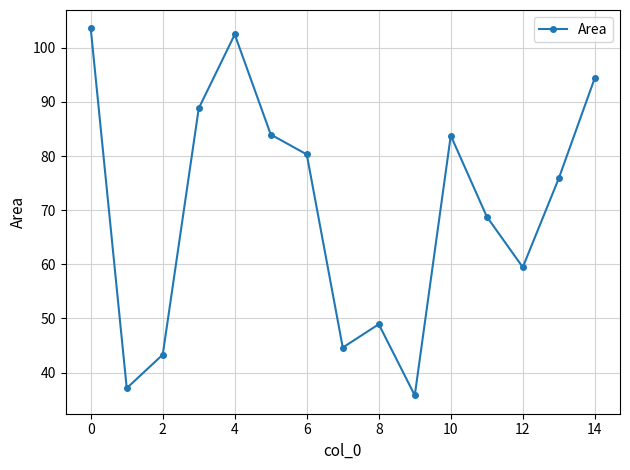

What is the sum of all values?

1051.4